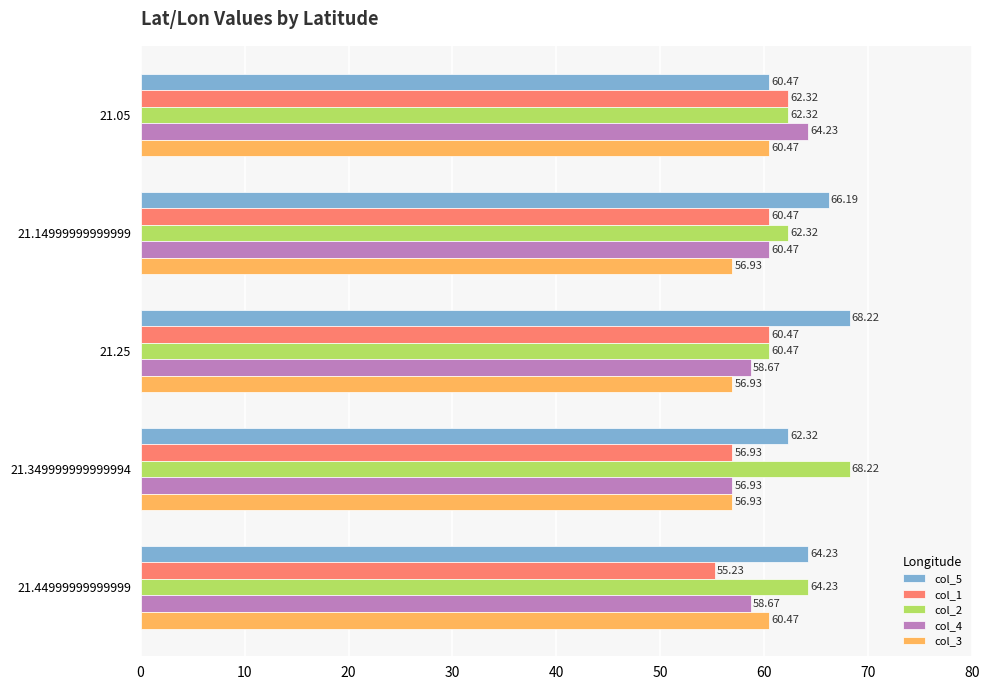

What is the average value of the col_1 series?

59.1